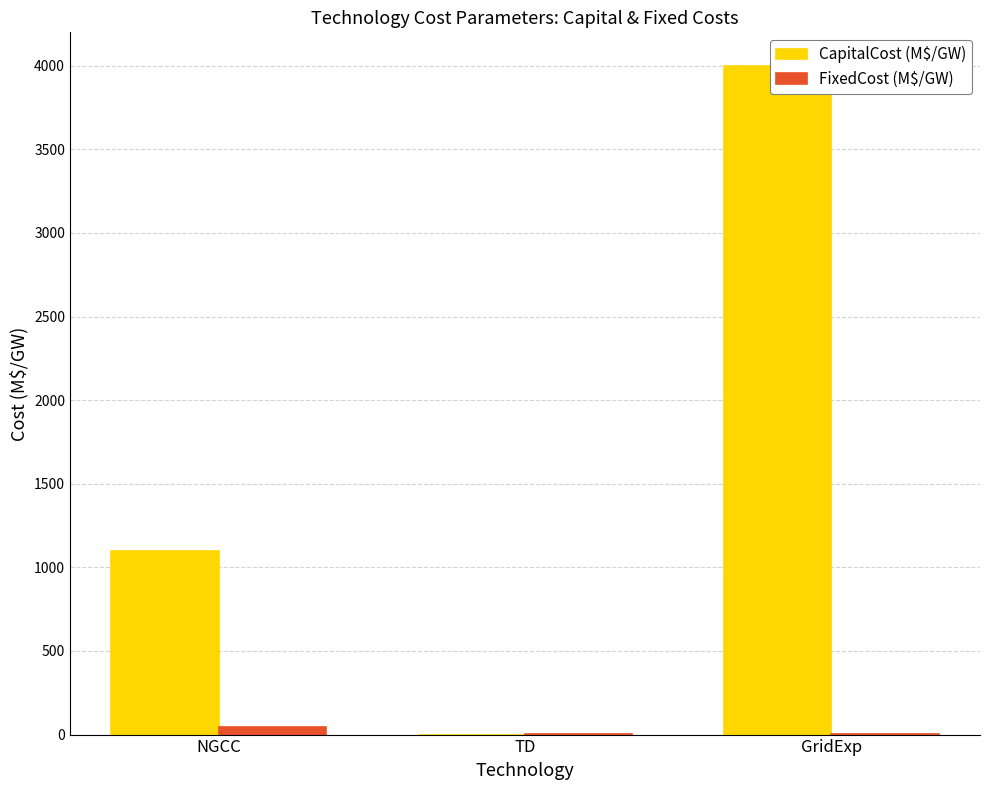

True or false: CapitalCost (M$/GW) has a value of 0.0 at TD.

True